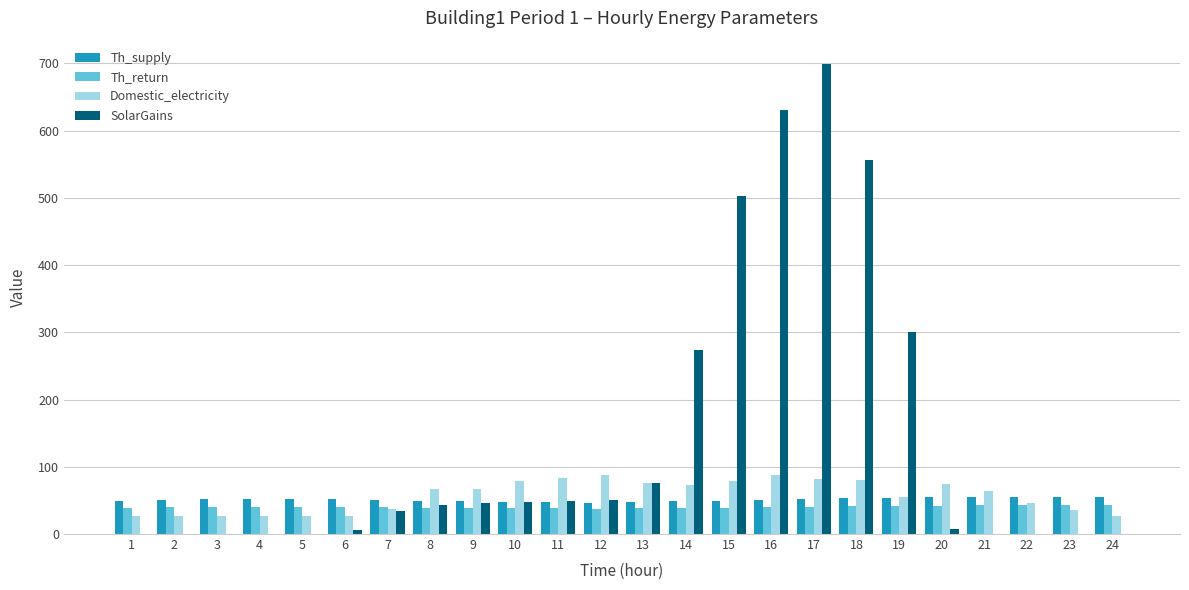

What value does the Th_supply series have at 21?

55.0